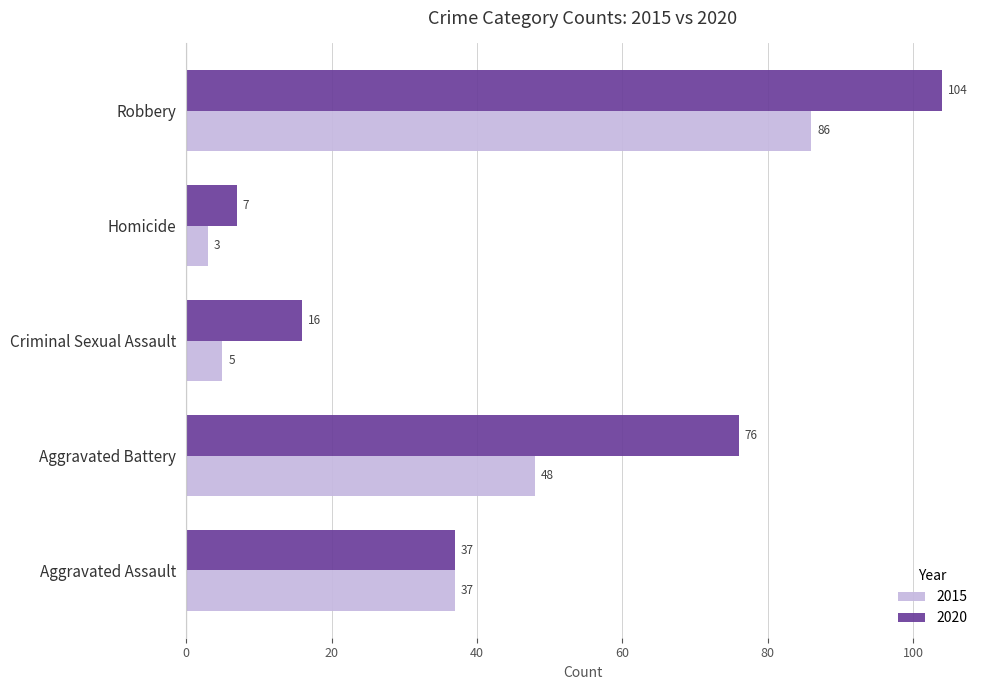

List the series in order of their overall mean, highest first.

2020, 2015